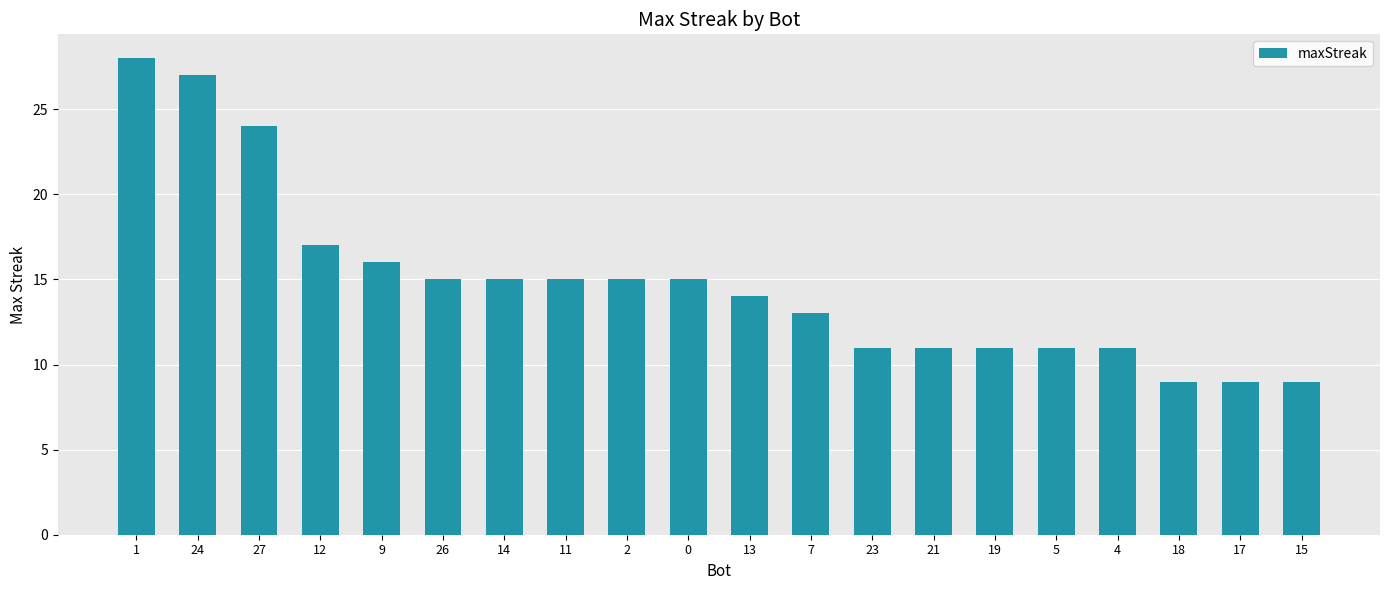

What is the difference between the second highest and second lowest values?

18